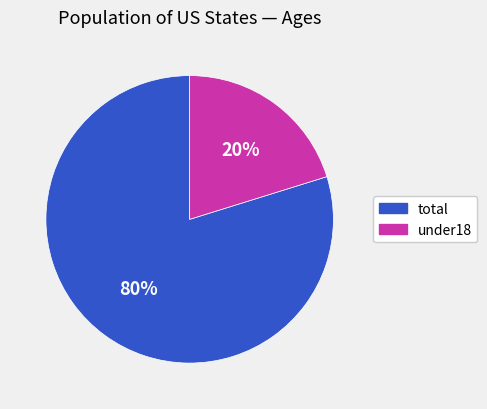

The total slice represents 80% of the pie. True or false?

True